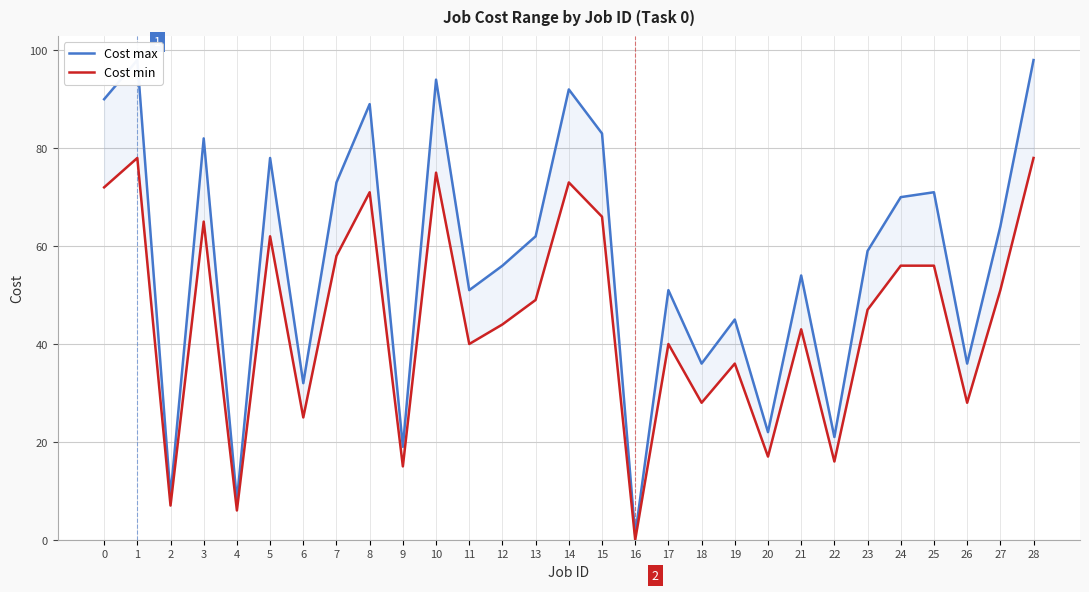

True or false: Cost max and Cost min intersect in this chart.

False